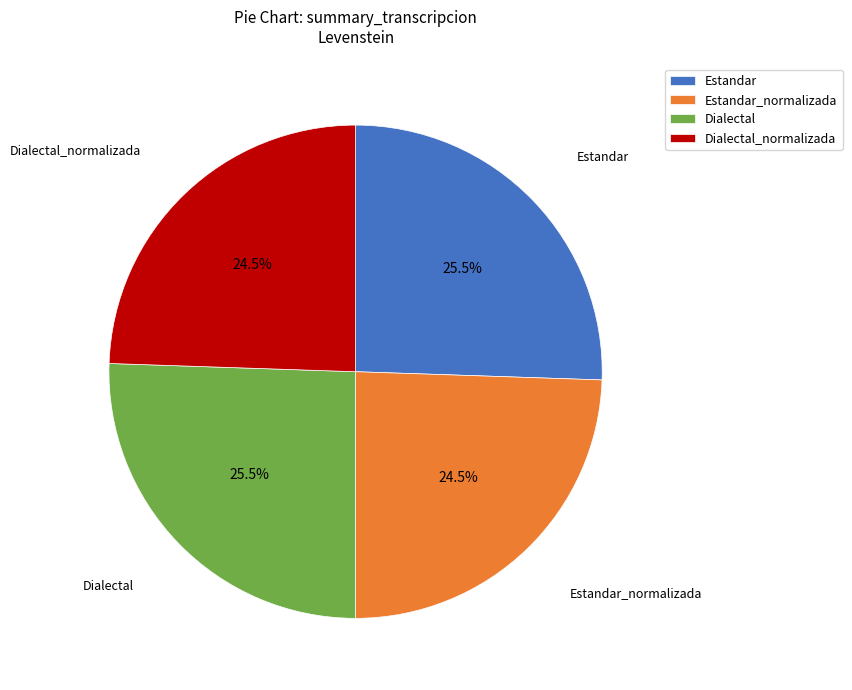

How many slices are in this pie chart?

4